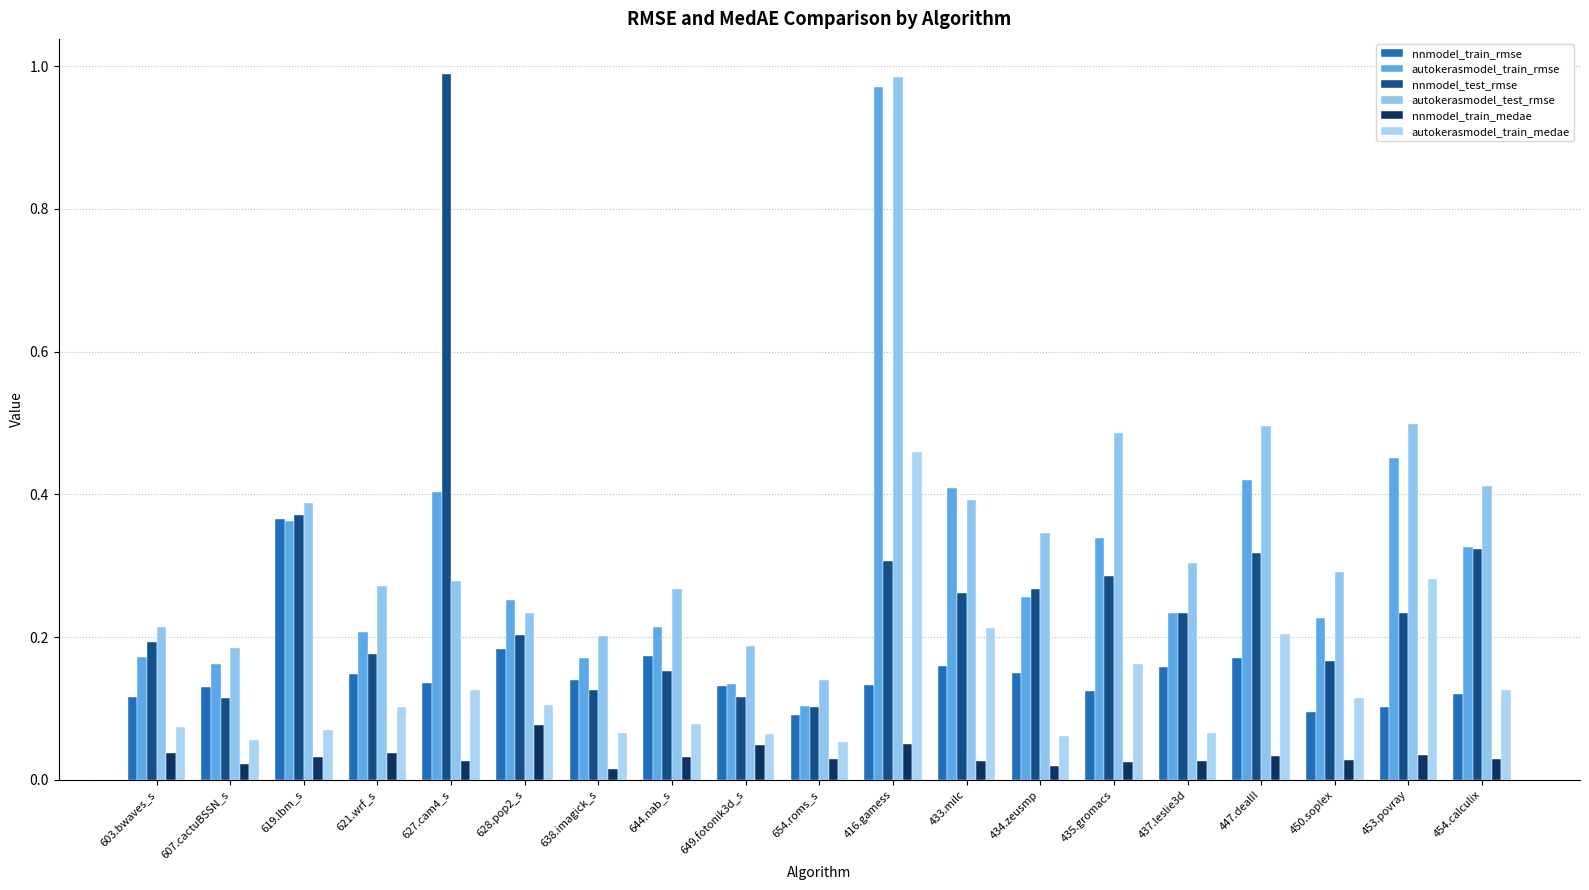

What is the average value of the nnmodel_train_rmse series?

0.1